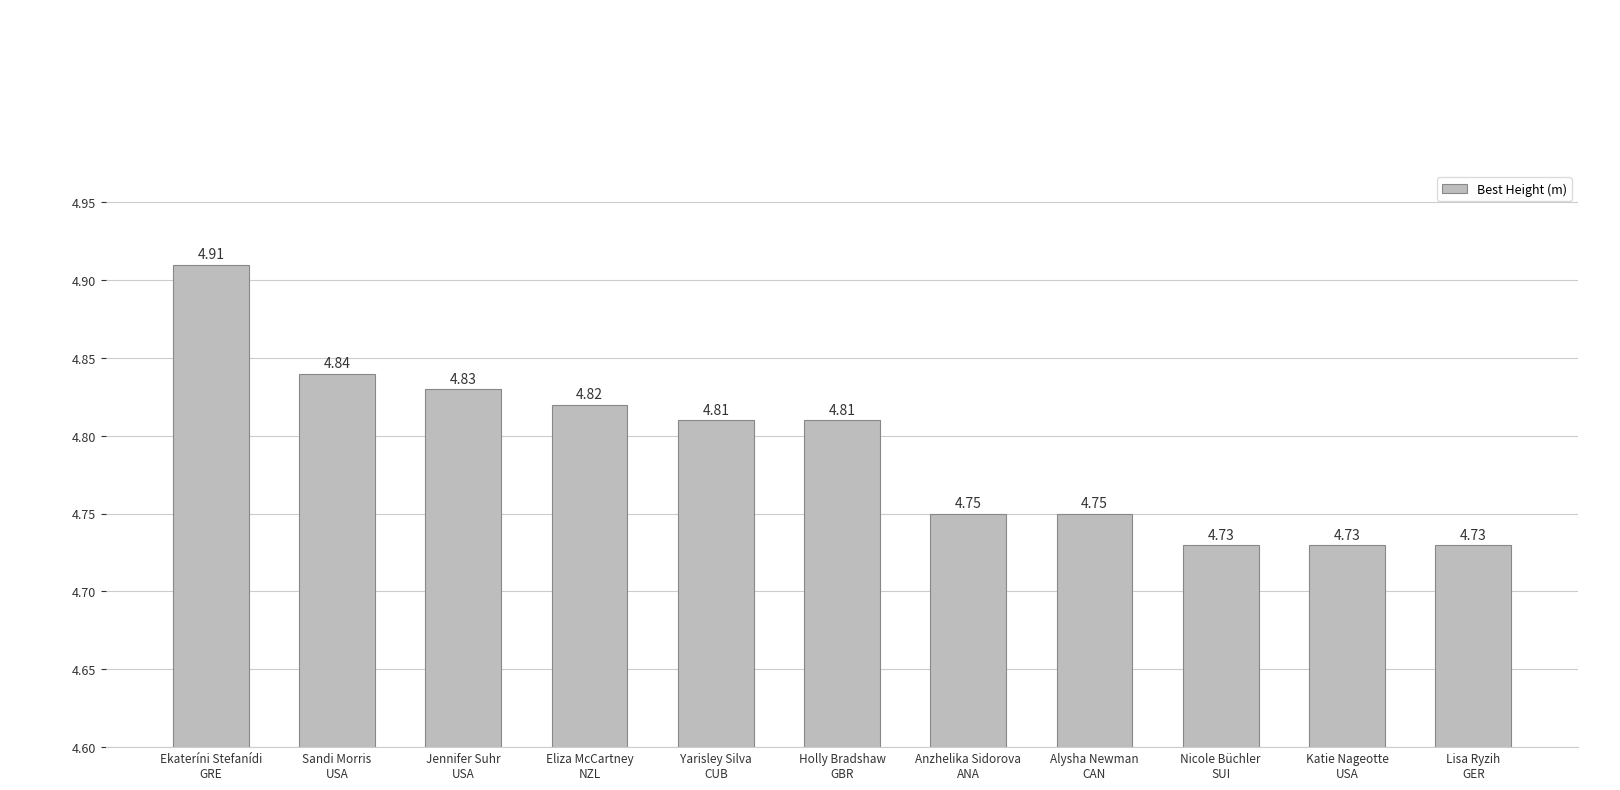

Which has a higher value, Lisa Ryzih
GER or Eliza McCartney
NZL?

Eliza McCartney
NZL